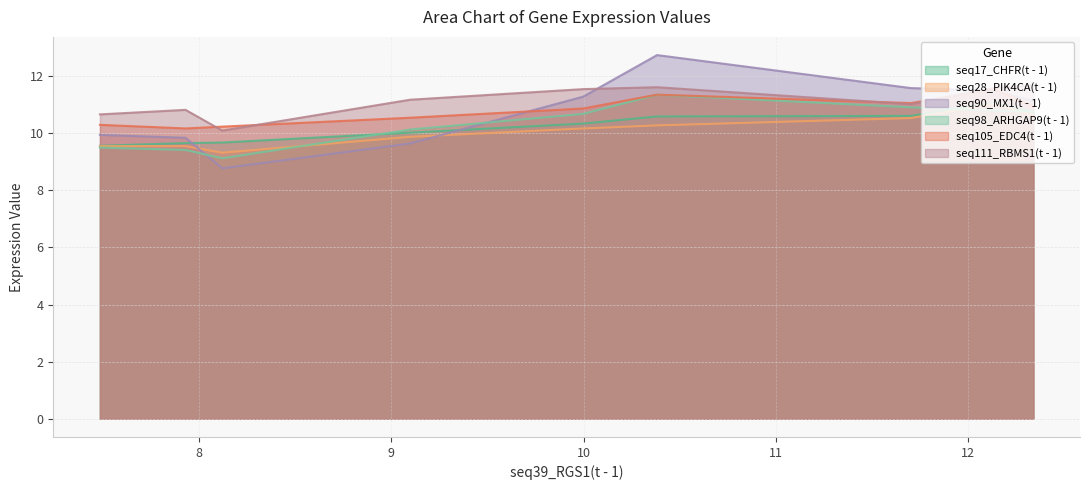

What are all the series names shown in the legend?

seq17_CHFR(t - 1), seq28_PIK4CA(t - 1), seq90_MX1(t - 1), seq98_ARHGAP9(t - 1), seq105_EDC4(t - 1), seq111_RBMS1(t - 1)